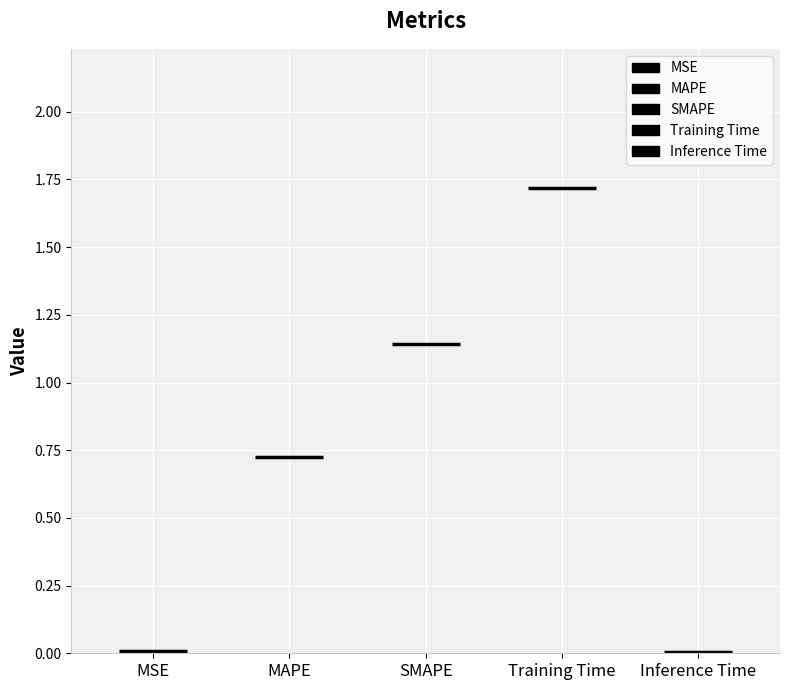

List the labels in order of value, largest first.

Training Time, SMAPE, MAPE, MSE, Inference Time